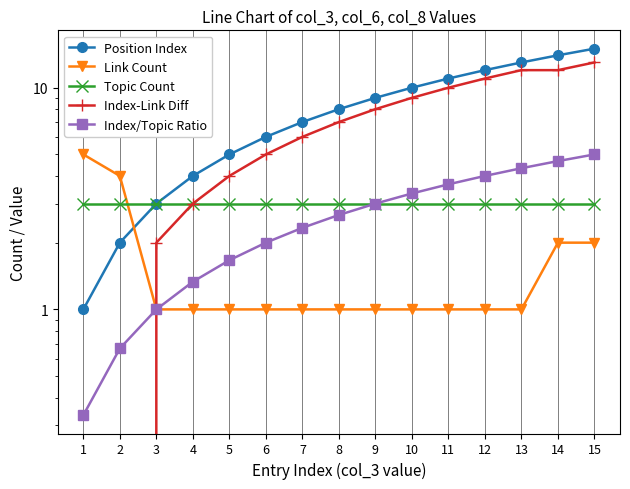

At 11, list the series in order from smallest to largest.

Link Count, Topic Count, Index/Topic Ratio, Index-Link Diff, Position Index